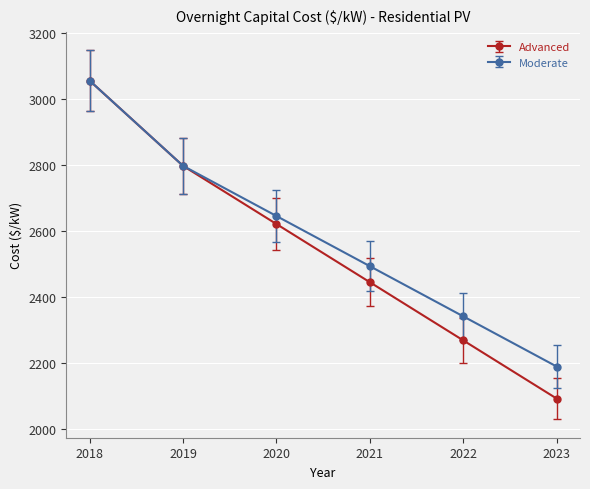

What is the total value across all series at 2019?

5592.5